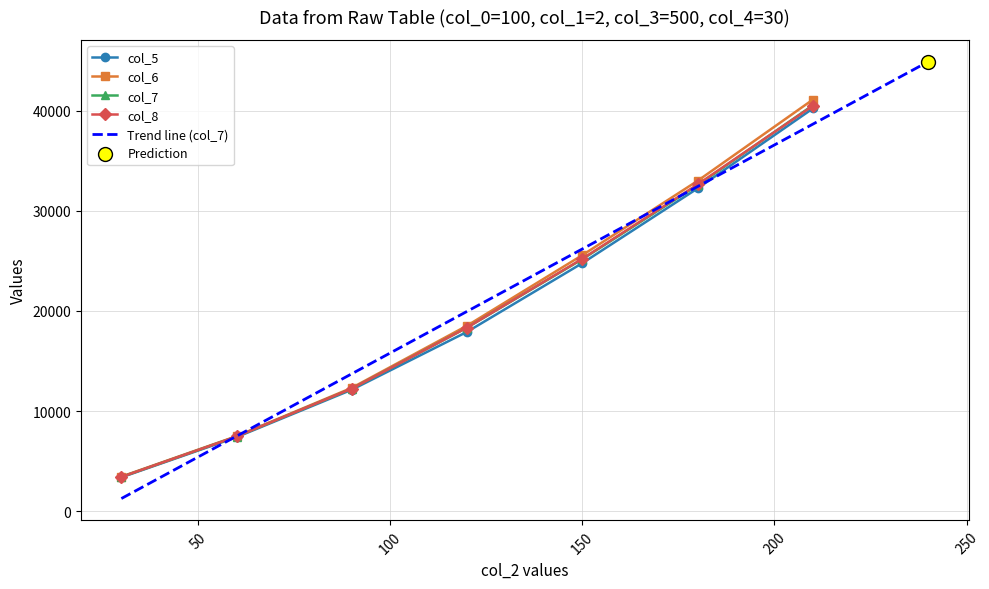

Which series has the largest total across all categories?

col_6